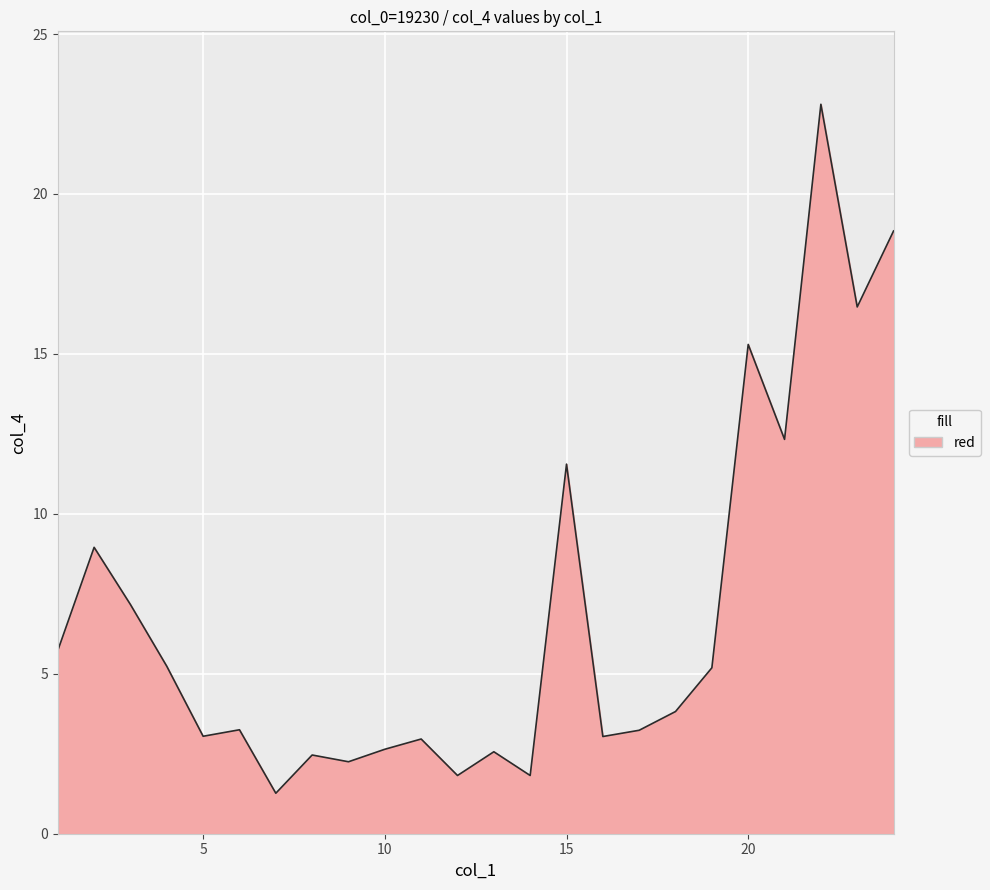

What is the minimum value shown in the chart?

1.3